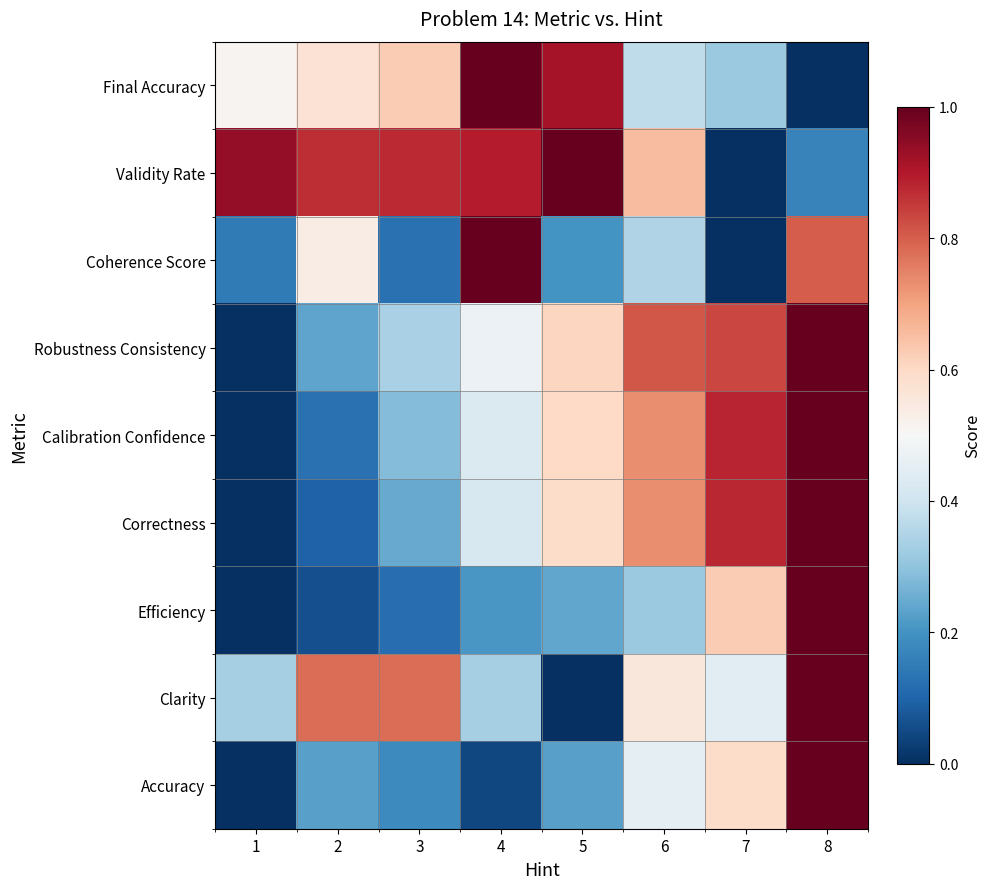

What is the spread (max minus min) of values at 2?

0.8